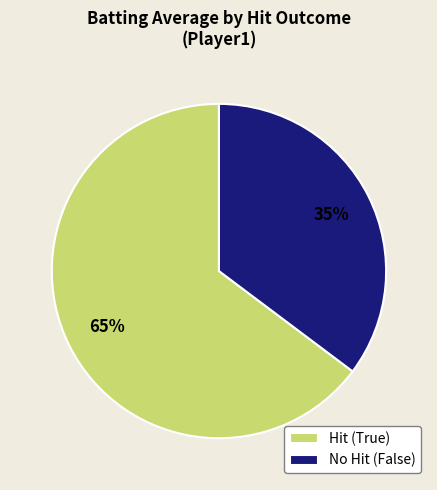

To the nearest percent, what portion does No Hit (False) represent?

35%